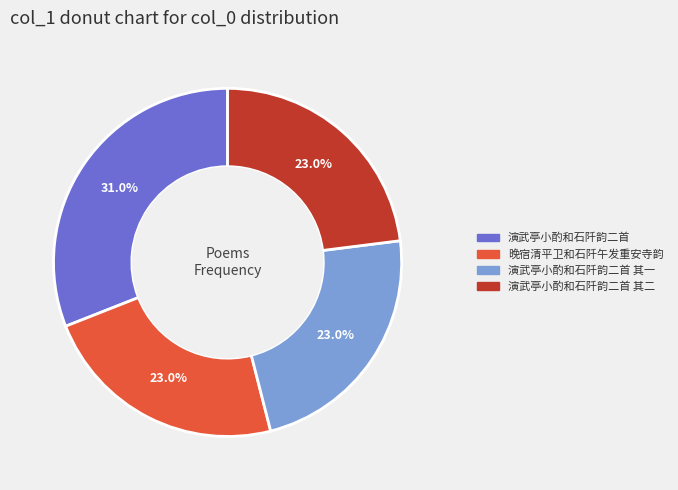

Count the number of slices in the pie.

4